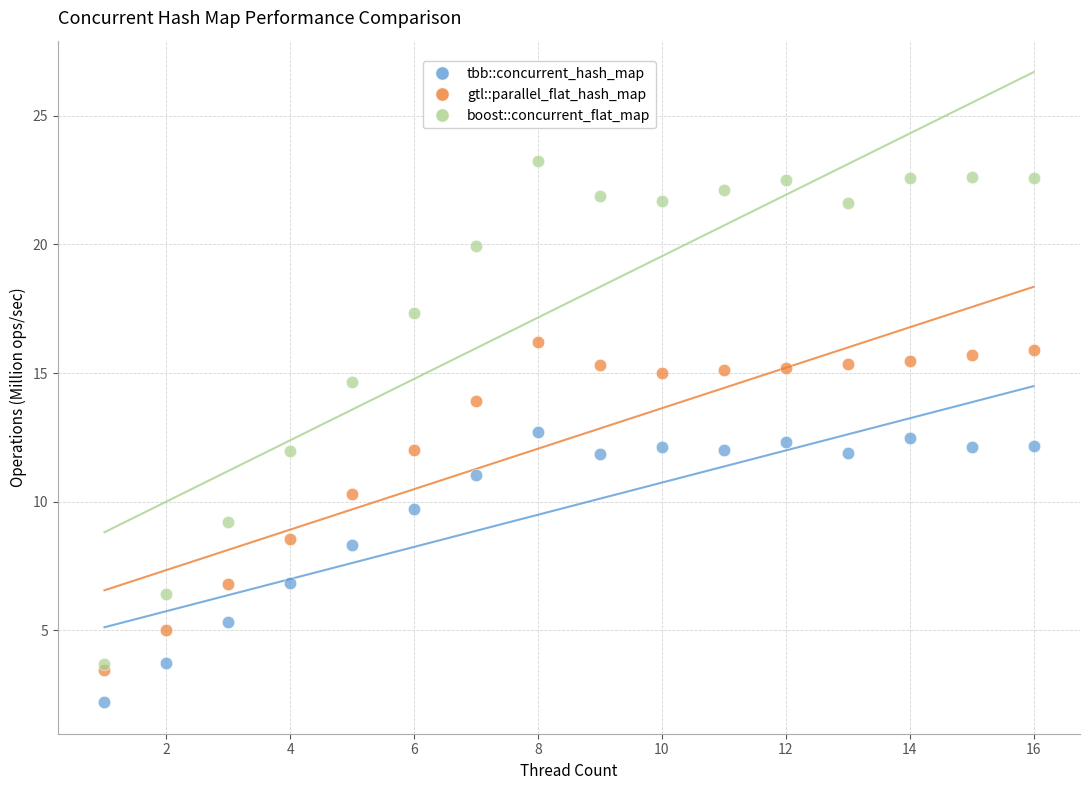

What are all the series names shown in the legend?

tbb::concurrent_hash_map, gtl::parallel_flat_hash_map, boost::concurrent_flat_map